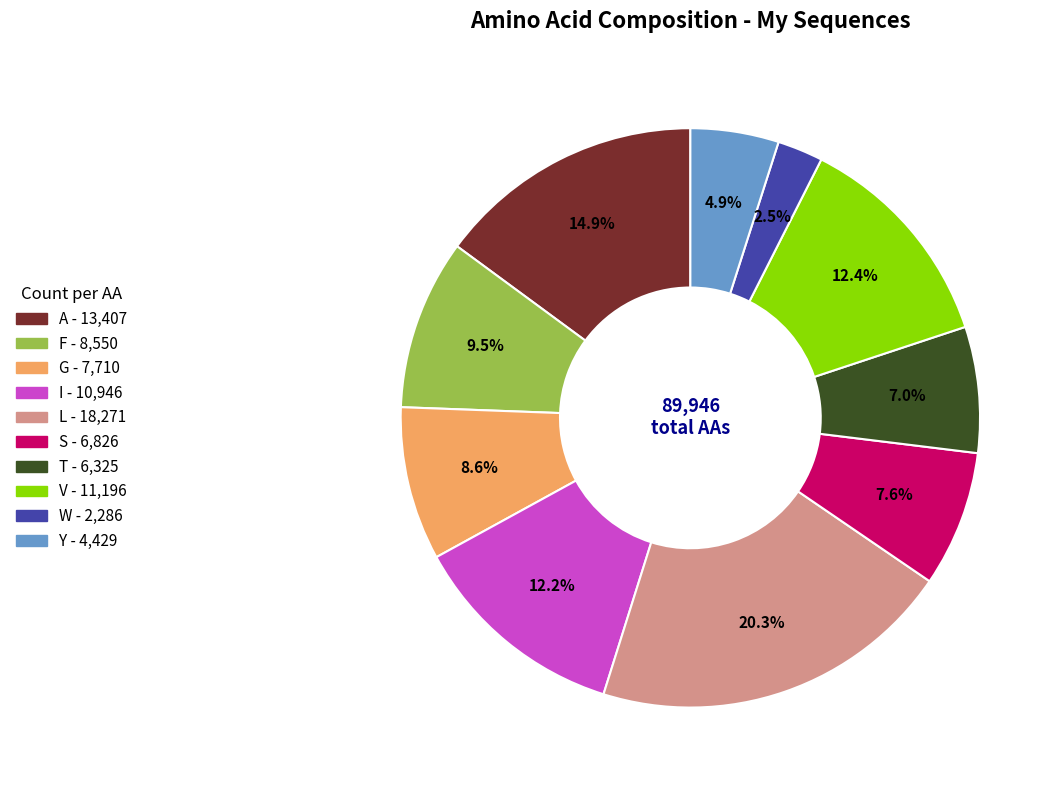

Is the sum of A and G greater than half?

No